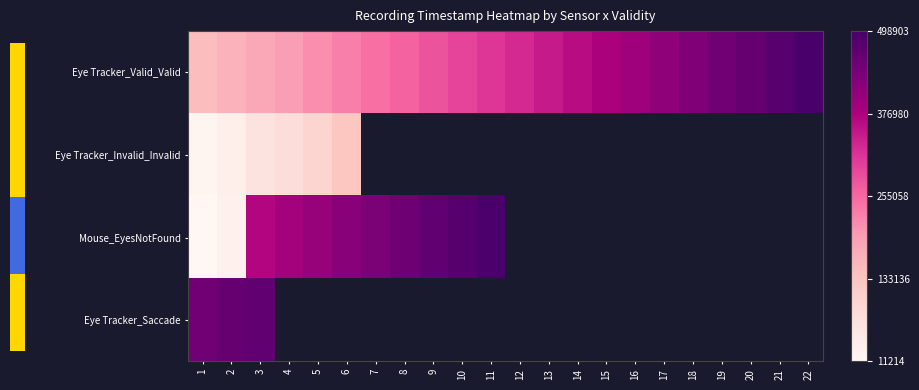

At which label is Mouse_EyesNotFound closest to 255058?

3